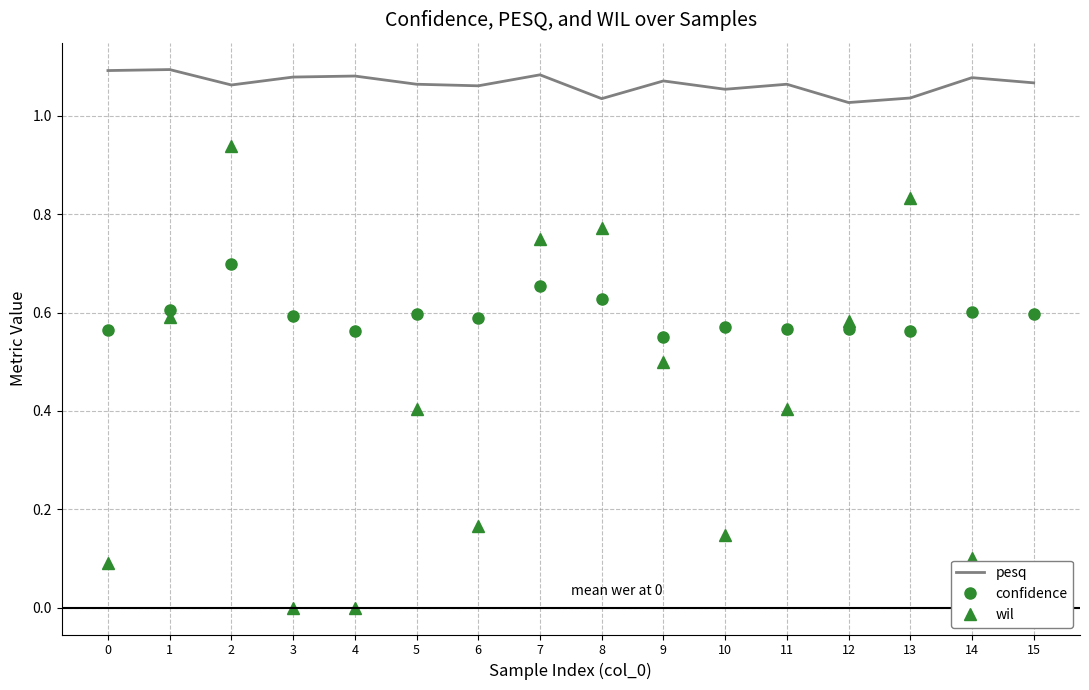

Rank the categories by wil value from lowest to highest.

3, 4, 15, 0, 14, 10, 6, 5, 11, 9, 12, 1, 7, 8, 13, 2